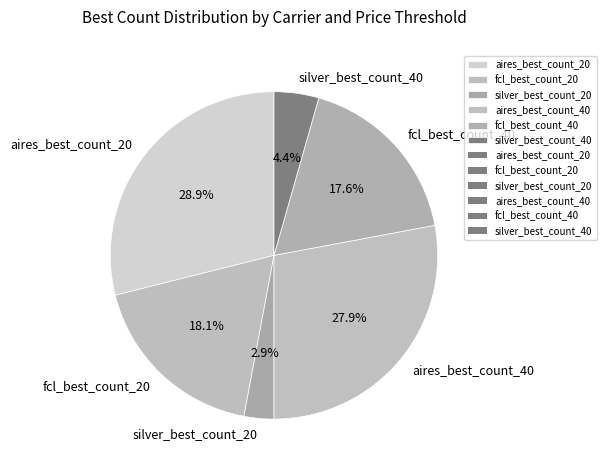

What portion of the pie excludes silver_best_count_40?

95.6%